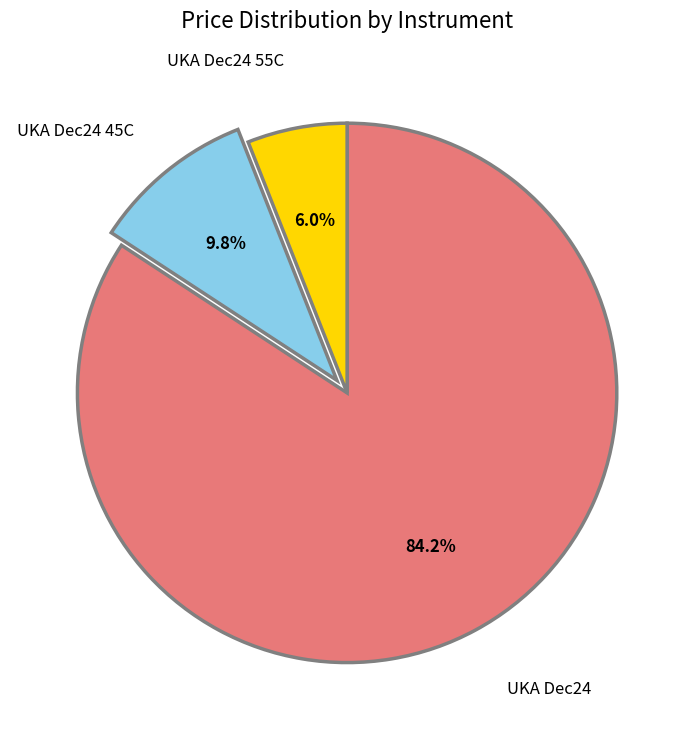

Is there any slice that represents more than half of the pie?

Yes